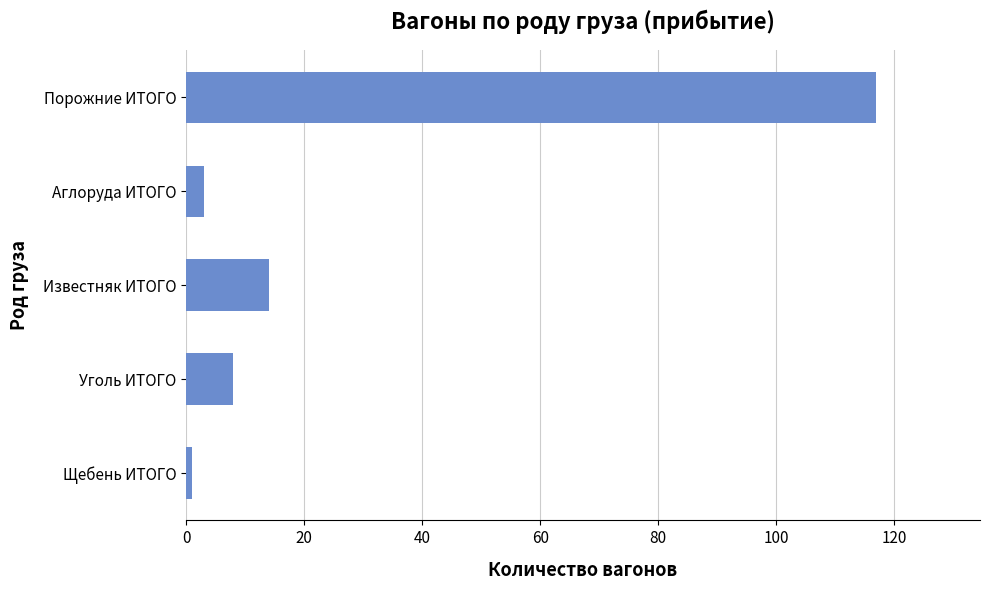

What is the label of the 2nd bar from the bottom?

Уголь ИТОГО